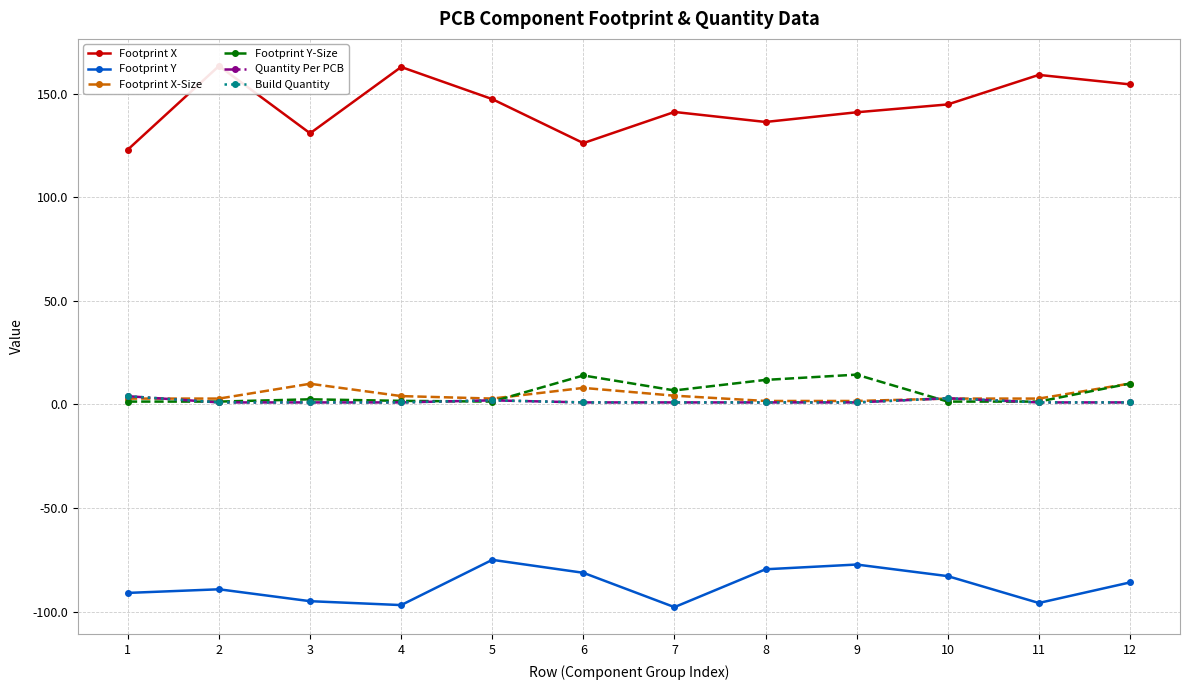

The value of Quantity Per PCB at 2 is 0.3. True or false?

False